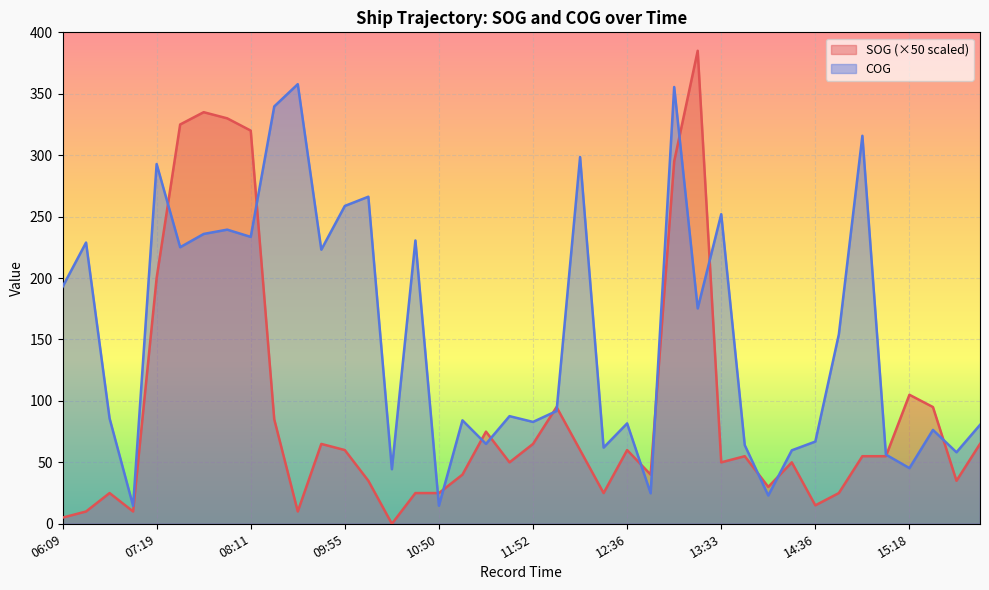

The SOG series shows 55.0 at 15:07. True or false?

True